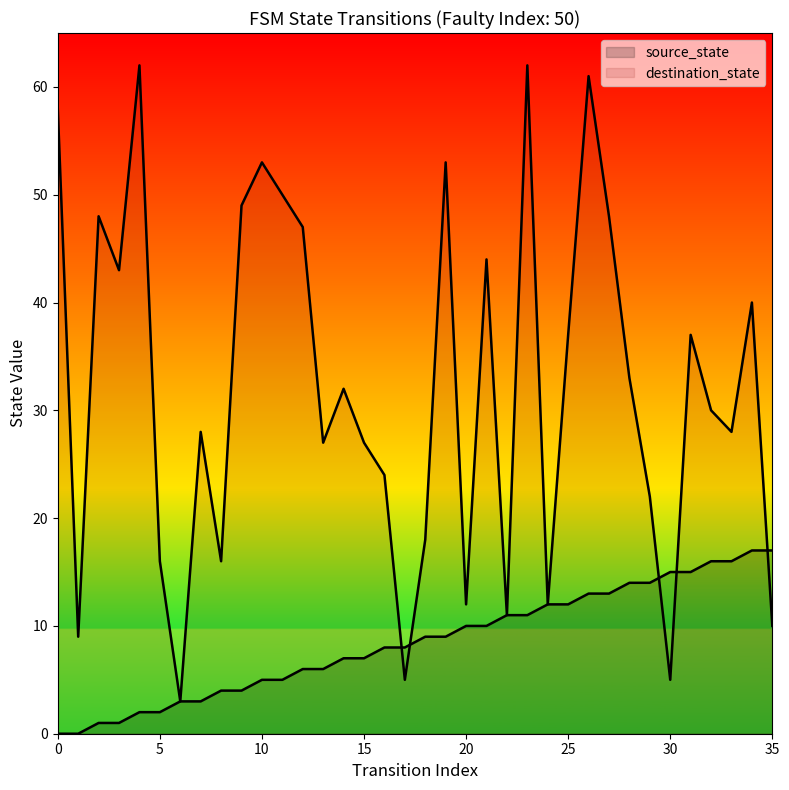

Which series has the largest Y range (max minus min)?

destination_state